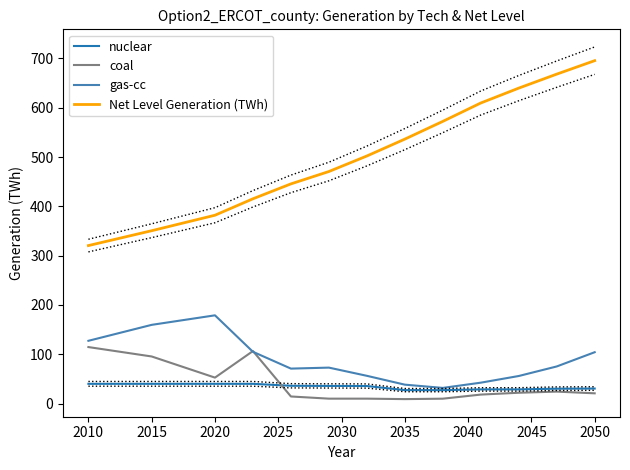

Which series has the widest spread of values?

Net Level Generation (TWh)